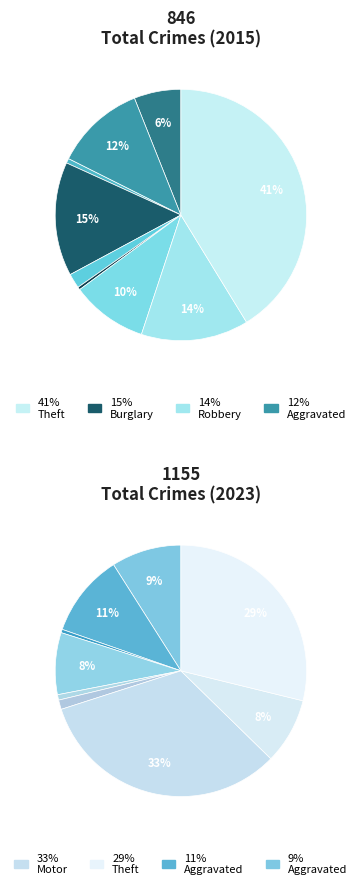

What is the largest slice in the pie chart?

Motor Vehicle Theft